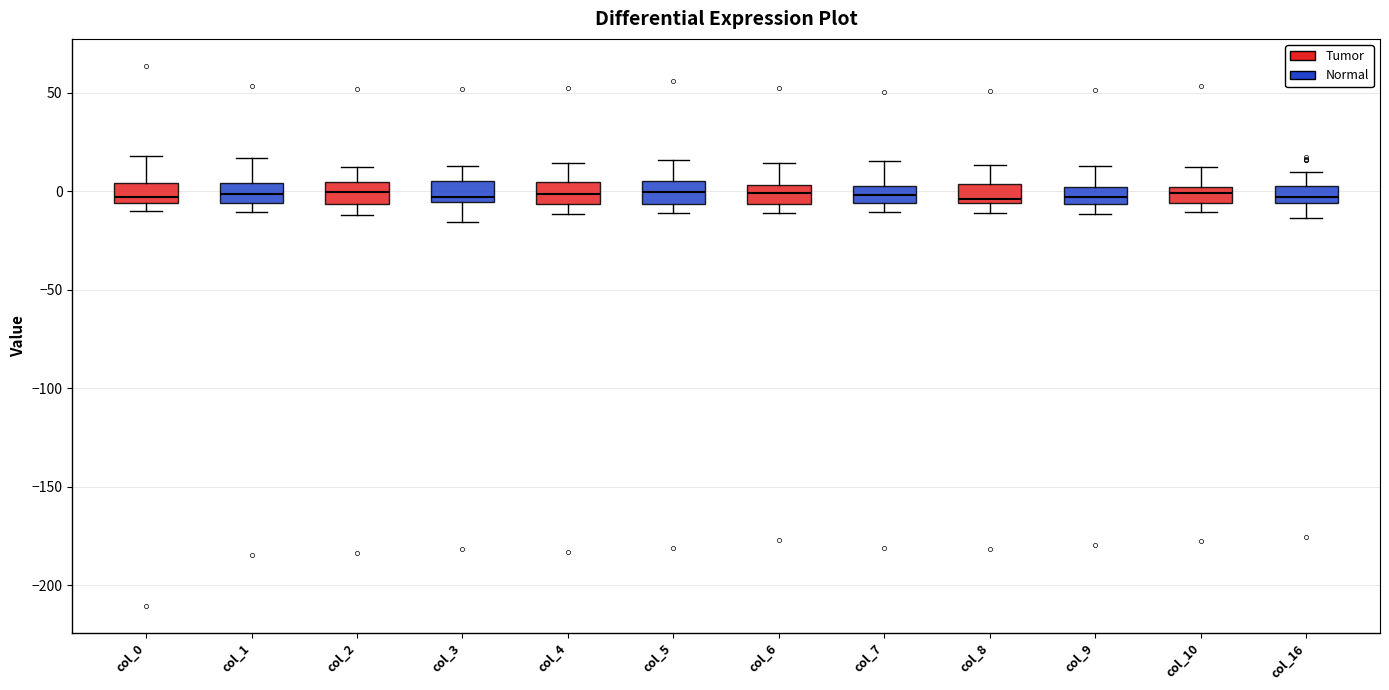

Reading left to right, read every box against the y-axis: the position of its median line, the range the box covers, and the ends of its whiskers. The values are not printed on the chart, so give them approximately, as read against the axis.

col_0: median -5 (just above the box's lower edge), box -5 to 5, whiskers -10 to 20
col_1: median 0, box -5 to 5, whiskers -10 to 15
col_2: median 0, box -5 to 5, whiskers -10 to 10
col_3: median -5 (just above the box's lower edge), box -5 to 5, whiskers -15 to 15
col_4: median 0, box -5 to 5, whiskers -10 to 15
col_5: median 0, box -5 to 5, whiskers -10 to 15
col_6: median 0, box -5 to 5, whiskers -10 to 15
col_7: median 0, box -5 to 5, whiskers -10 to 15
col_8: median -5 (just above the box's lower edge), box -5 to 5, whiskers -10 to 15
col_9: median -5 (inside the box), box -5 to 0, whiskers -10 to 15
col_10: median 0 (inside the box), box -5 to 0, whiskers -10 to 10
col_16: median -5 (inside the box), box -5 to 0, whiskers -15 to 10